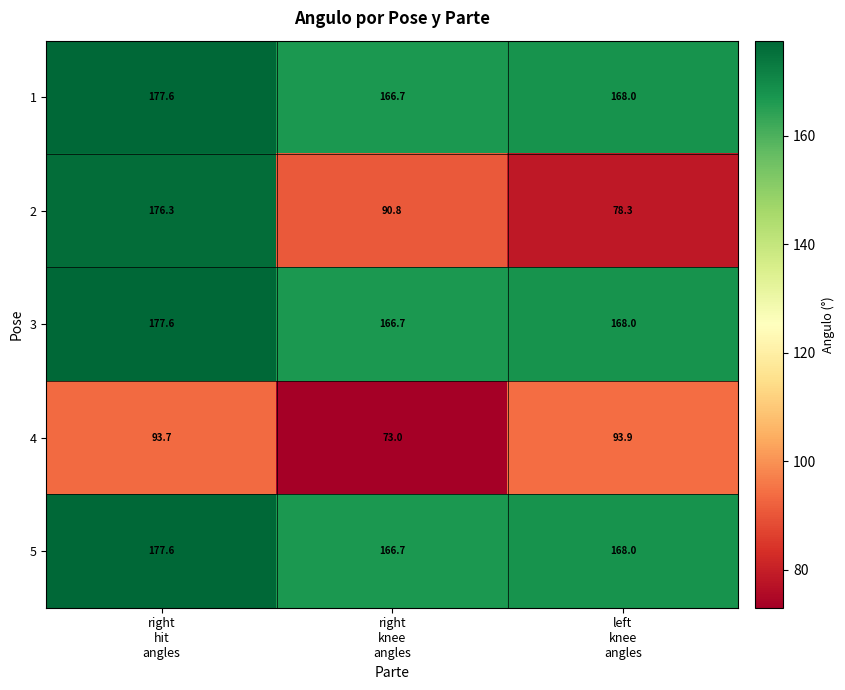

What is the difference between the maximum and minimum values in the 2 series?

98.0